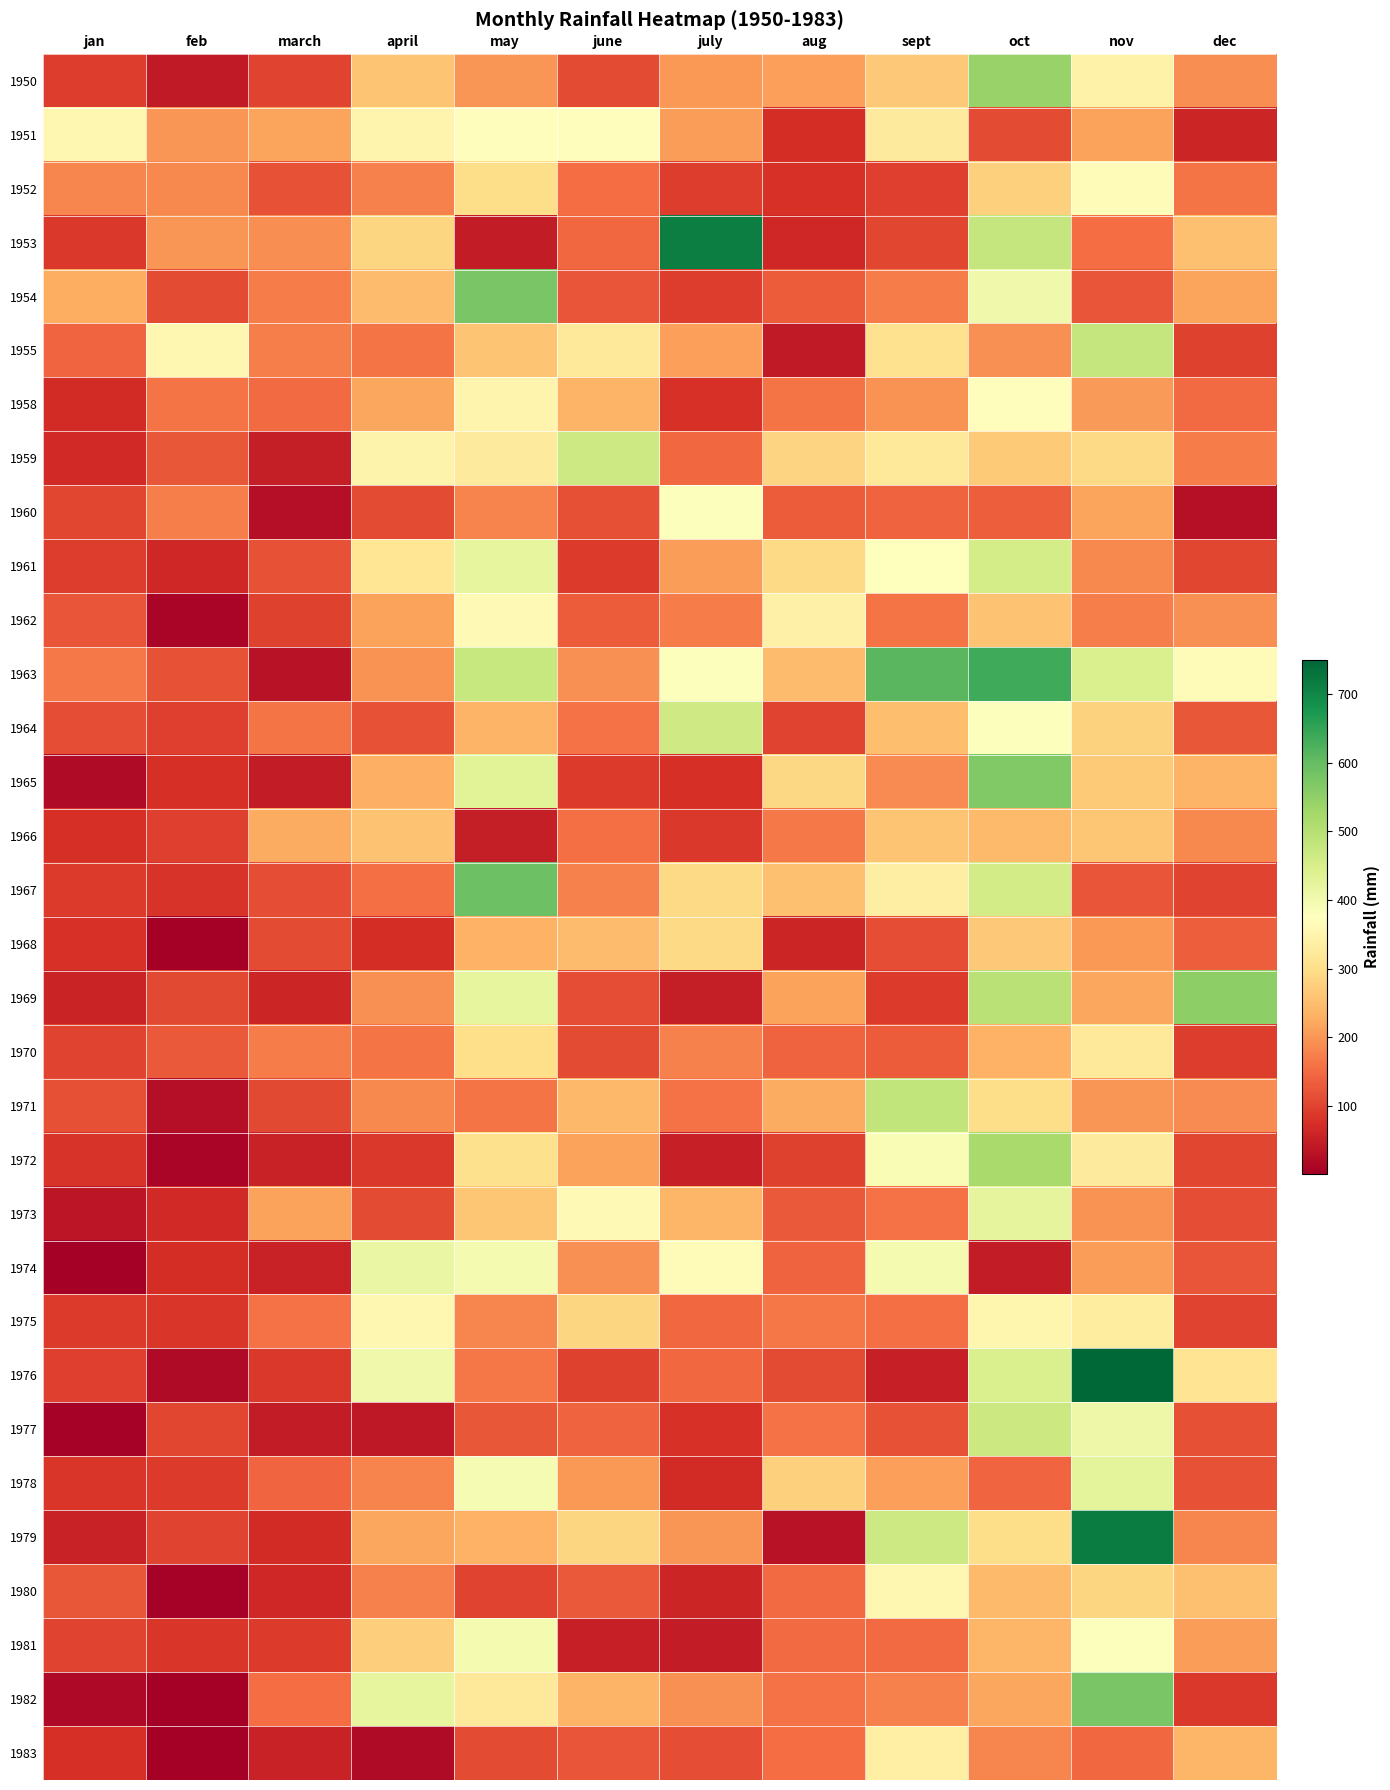

Reading left to right, extract all data points from this chart.

1950: jan=91.7	feb=41.9	march=100.3	april=260.4	may=198.6	june=111.0	july=200.9	aug=208.8	sept=266.9	oct=541.8	nov=343.9	dec=189.7
1951: jan=355.1	feb=197.8	march=216.7	april=350.3	may=370.3	june=370.6	july=207.0	aug=73.1	sept=328.2	oct=110.7	nov=212.1	dec=61.5
1952: jan=181.9	feb=182.6	march=118.1	april=176.0	may=299.0	june=150.4	july=93.4	aug=77.2	sept=96.0	oct=277.7	nov=364.2	dec=161.0
1953: jan=88.1	feb=198.4	march=188.5	april=287.5	may=47.2	june=146.6	july=712.7	aug=63.5	sept=104.6	oct=478.3	nov=151.1	dec=255.3
1954: jan=227.8	feb=109.7	march=169.2	april=248.7	may=575.3	june=121.2	july=93.7	aug=130.5	sept=169.1	oct=402.1	nov=122.2	dec=217.2
1955: jan=141.5	feb=357.1	march=170.9	april=160.3	may=259.3	june=319.8	july=210.6	aug=44.2	sept=305.6	oct=192.8	nov=480.1	dec=97.8
1958: jan=68.3	feb=161.3	march=149.1	april=217.9	may=349.3	june=236.5	july=77.5	aug=160.8	sept=196.1	oct=372.4	nov=203.9	dec=147.0
1959: jan=66.3	feb=126.2	march=48.0	april=348.5	may=326.6	june=467.4	july=145.8	aug=281.9	sept=320.8	oct=267.5	nov=290.6	dec=169.9
1960: jan=103.1	feb=170.7	march=24.4	april=111.0	may=176.5	june=115.0	july=380.5	aug=131.8	sept=139.9	oct=135.1	nov=216.7	dec=29.0
1961: jan=91.4	feb=64.3	march=120.1	april=316.0	may=422.1	june=89.7	july=205.7	aug=291.3	sept=377.4	oct=456.7	nov=183.6	dec=103.9
1962: jan=120.7	feb=11.9	march=97.5	april=213.9	may=361.7	june=131.8	july=170.2	aug=340.9	sept=159.0	oct=256.3	nov=171.2	dec=193.0
1963: jan=167.1	feb=118.3	march=31.5	april=194.8	may=477.3	june=193.5	july=379.7	aug=249.1	sept=610.1	oct=636.8	nov=447.5	dec=364.5
1964: jan=112.0	feb=96.3	march=161.5	april=117.8	may=237.0	june=155.9	july=466.1	aug=101.6	sept=249.7	oct=379.0	nov=279.4	dec=125.7
1965: jan=20.6	feb=74.2	march=46.7	april=229.6	may=433.1	june=89.9	july=74.9	aug=289.8	sept=186.2	oct=566.2	nov=268.5	dec=235.5
1966: jan=74.9	feb=95.3	march=223.8	april=256.8	may=49.0	june=155.7	july=85.8	aug=165.6	sept=258.8	oct=244.6	nov=262.6	dec=183.9
1967: jan=89.4	feb=81.0	march=112.0	april=154.9	may=590.3	june=174.2	july=292.4	aug=252.7	sept=335.8	oct=457.7	nov=121.2	dec=102.1
1968: jan=78.2	feb=1.3	march=109.7	april=73.7	may=234.4	june=247.4	july=293.1	aug=60.2	sept=114.5	oct=265.4	nov=200.4	dec=133.4
1969: jan=58.9	feb=107.4	march=61.7	april=191.8	may=419.9	june=114.0	july=49.5	aug=212.9	sept=89.9	oct=495.8	nov=218.4	dec=553.2
1970: jan=100.6	feb=127.5	march=169.4	april=160.5	may=301.0	june=110.5	july=173.7	aug=139.2	sept=130.3	oct=231.9	nov=324.4	dec=92.2
1971: jan=115.3	feb=26.2	march=106.2	april=184.1	may=160.8	june=242.6	july=156.5	aug=224.0	sept=484.1	oct=297.7	nov=197.1	dec=185.7
1972: jan=80.5	feb=11.9	march=54.3	april=87.4	may=303.0	june=213.6	july=53.1	aug=98.8	sept=388.9	oct=519.9	nov=328.2	dec=104.1
1973: jan=36.3	feb=65.8	march=213.9	april=109.7	may=263.6	june=361.7	july=239.0	aug=128.5	sept=157.5	oct=422.4	nov=196.6	dec=113.8
1974: jan=0.5	feb=73.2	march=54.3	april=415.8	may=393.5	june=193.8	july=365.5	aug=140.7	sept=394.2	oct=45.2	nov=208.0	dec=121.4
1975: jan=90.9	feb=85.3	march=156.7	april=357.4	may=180.6	june=286.0	july=144.8	aug=162.1	sept=155.4	oct=352.3	nov=329.2	dec=100.8
1976: jan=95.8	feb=18.3	march=87.1	april=403.1	may=163.6	june=99.6	july=146.3	aug=109.5	sept=50.8	oct=448.3	nov=750.3	dec=312.7
1977: jan=3.5	feb=104.7	march=46.5	april=39.7	may=124.1	june=139.4	july=77.9	aug=157.2	sept=120.4	oct=469.2	nov=410.4	dec=114.9
1978: jan=84.7	feb=90.1	march=143.3	april=178.5	may=390.1	june=200.0	july=70.7	aug=278.7	sept=210.4	oct=141.7	nov=425.6	dec=119.1
1979: jan=53.9	feb=102.0	march=69.4	april=219.1	may=233.5	june=286.1	july=198.5	aug=31.6	sept=468.4	oct=299.0	nov=717.6	dec=181.2
1980: jan=125.8	feb=4.6	march=63.4	april=175.3	may=102.3	june=126.6	july=61.3	aug=148.8	sept=356.4	oct=244.5	nov=286.1	dec=253.3
1981: jan=102.0	feb=83.2	march=88.7	april=273.0	may=394.1	june=52.8	july=44.8	aug=147.9	sept=148.3	oct=239.9	nov=378.9	dec=205.9
1982: jan=17.3	feb=1.8	march=151.3	april=421.3	may=322.0	june=235.4	july=191.9	aug=158.6	sept=174.3	oct=218.6	nov=577.1	dec=87.3
1983: jan=76.4	feb=0.6	march=54.5	april=18.7	may=110.1	june=122.6	july=113.5	aug=150.7	sept=338.0	oct=180.2	nov=144.6	dec=240.0